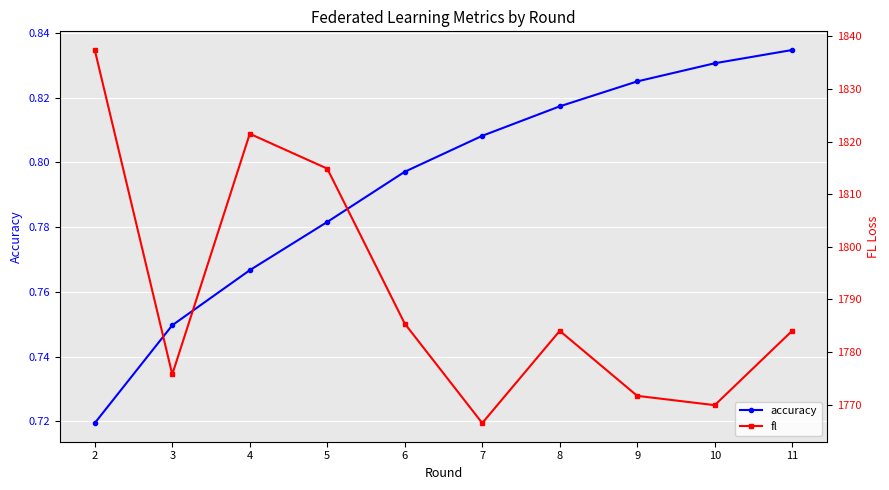

Where is fl nearest to the value 1801?

5